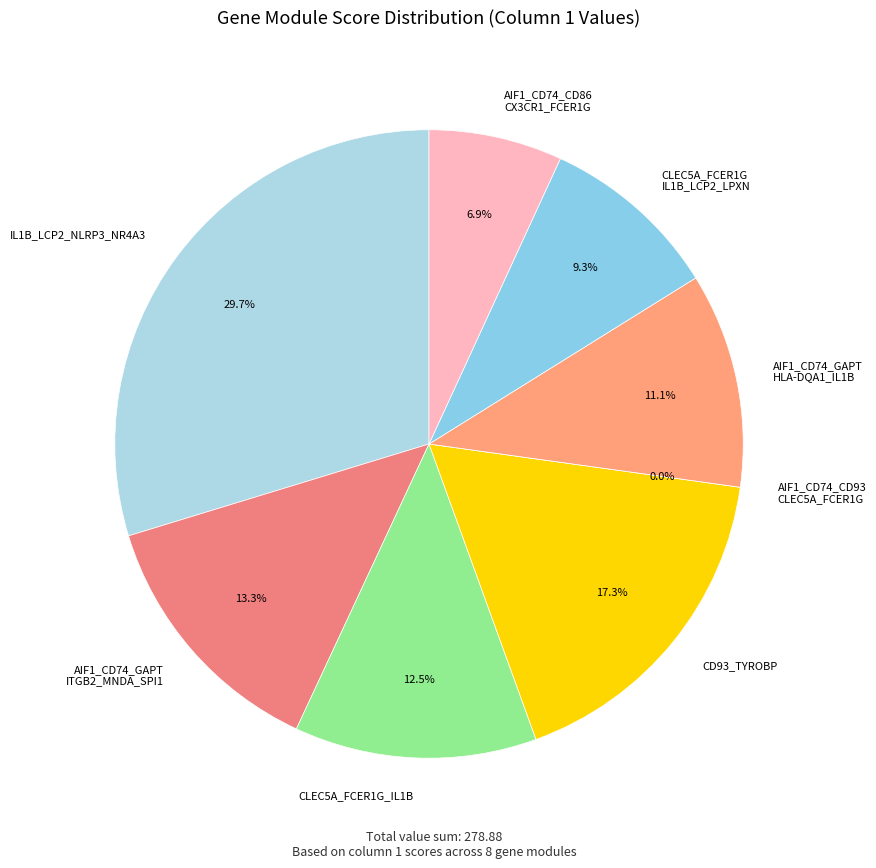

Between CLEC5A_FCER1G_IL1B and CD93_TYROBP, which is larger?

CD93_TYROBP